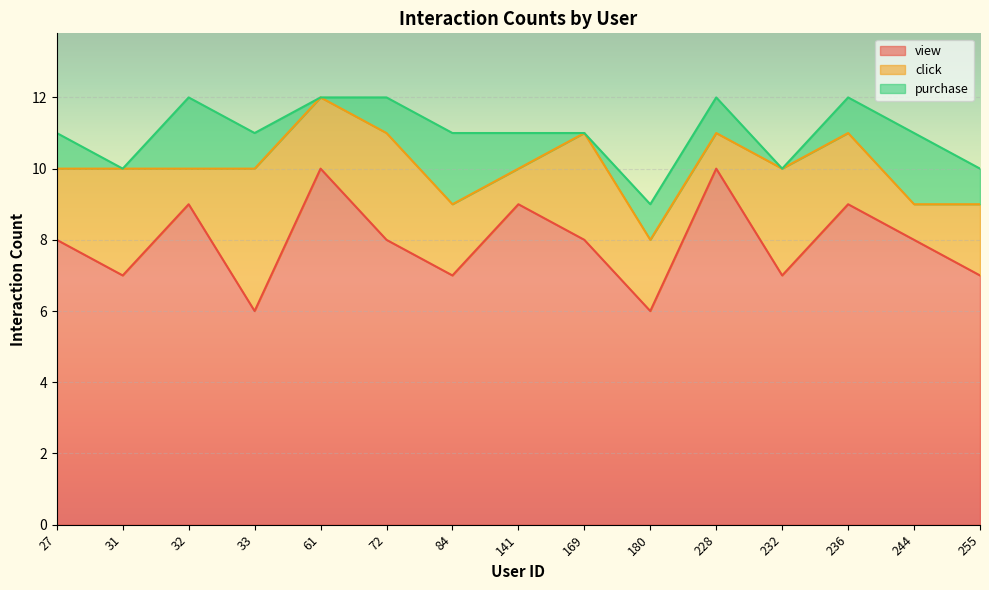

How many data points in click are above 2?

5